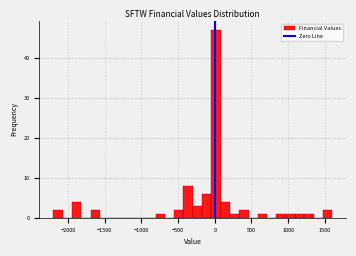

Around what value on the x-axis is the tallest bar? Give the approximate position of its centre, as read against the axis.

0